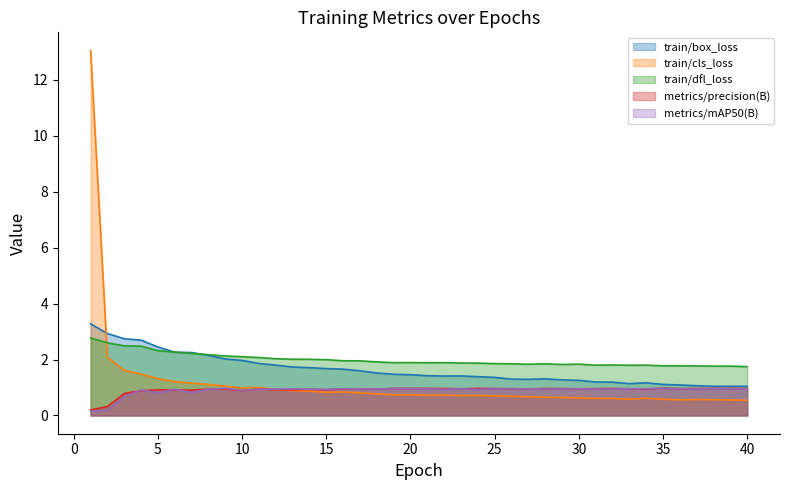

The value of train/box_loss at 15 is 0.6. True or false?

False